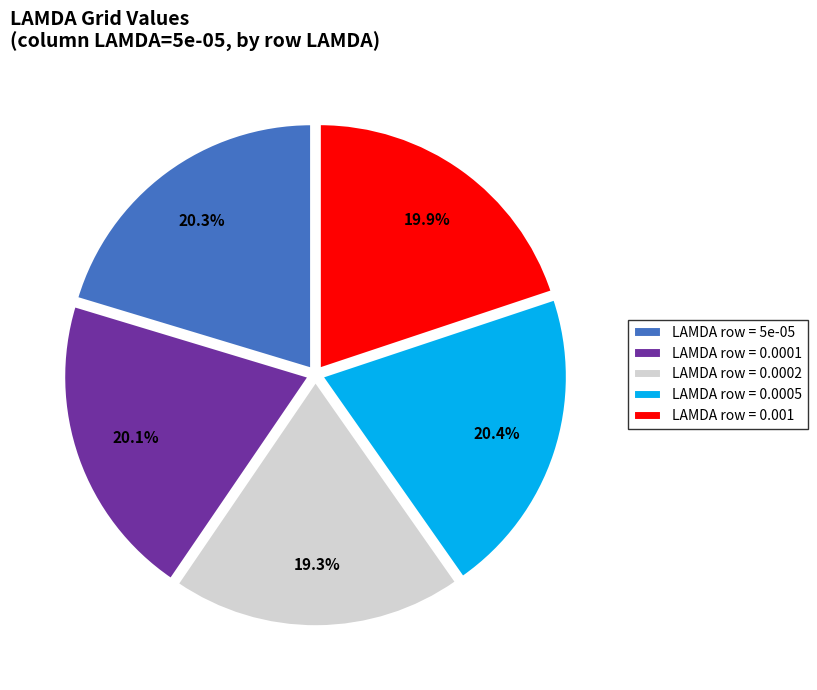

Which slice is the smallest?

LAMDA row = 0.0002